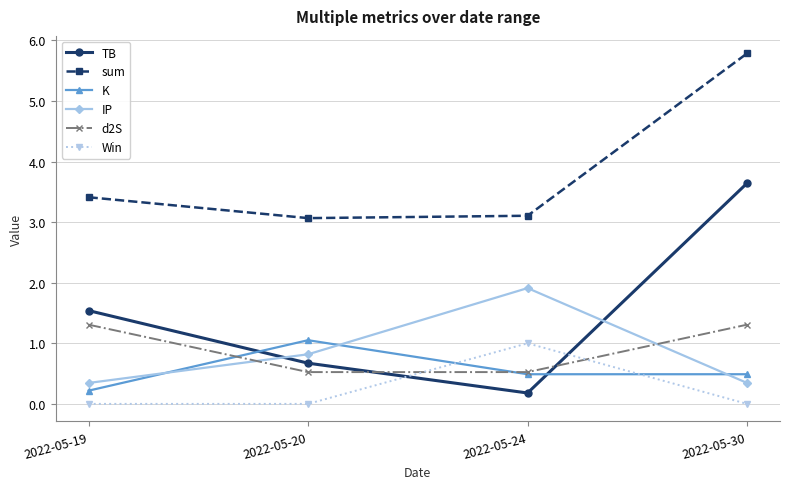

What is the value of the TB point at the 1st from the left?

1.5